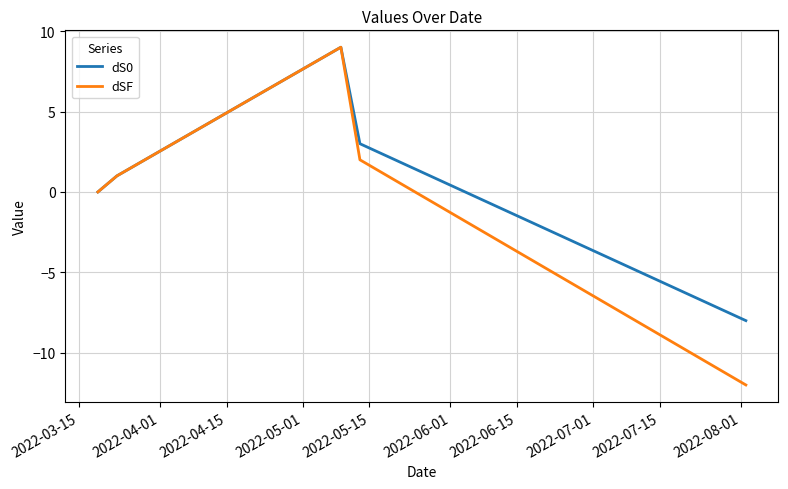

Rank the series by their average value, from lowest to highest.

dSF, dS0